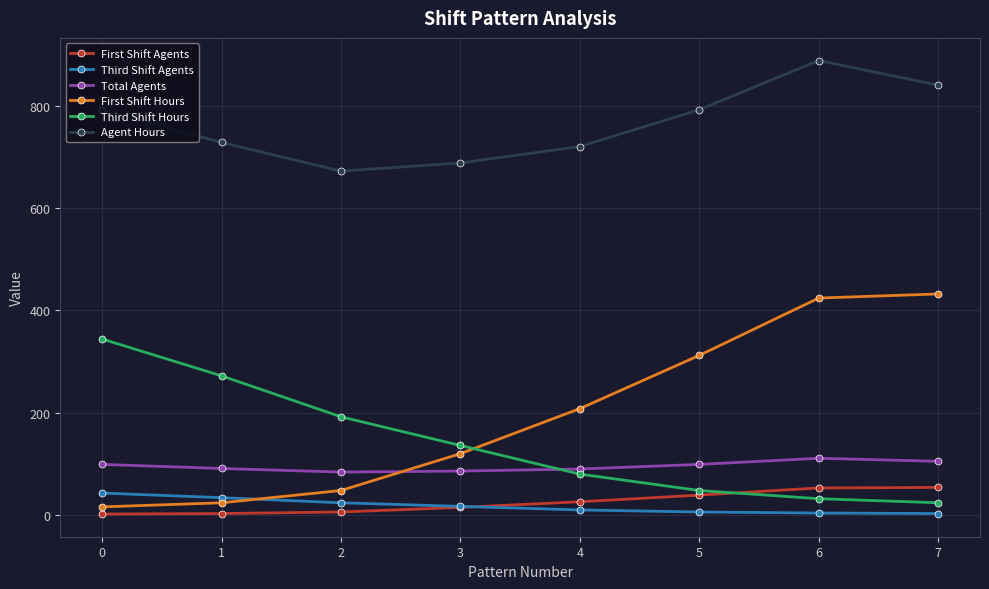

How many intersections are there between First Shift Hours and Total Agents?

1